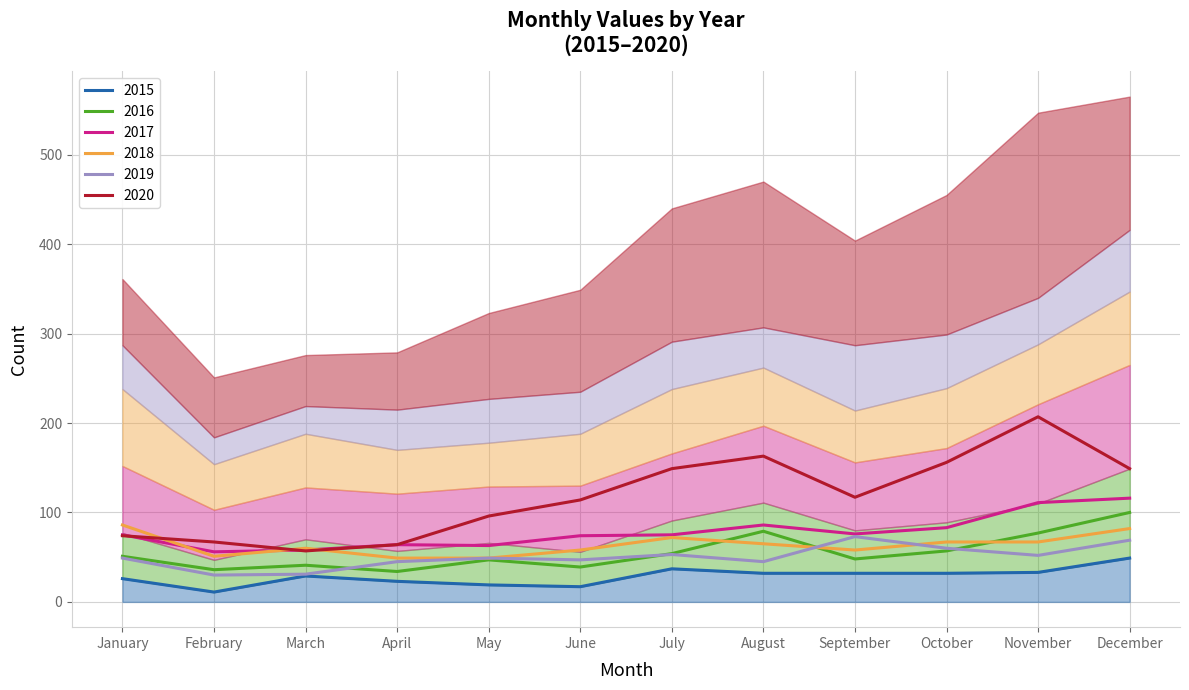

In 2020, how many points are higher than both neighbors (excluding endpoints)?

2